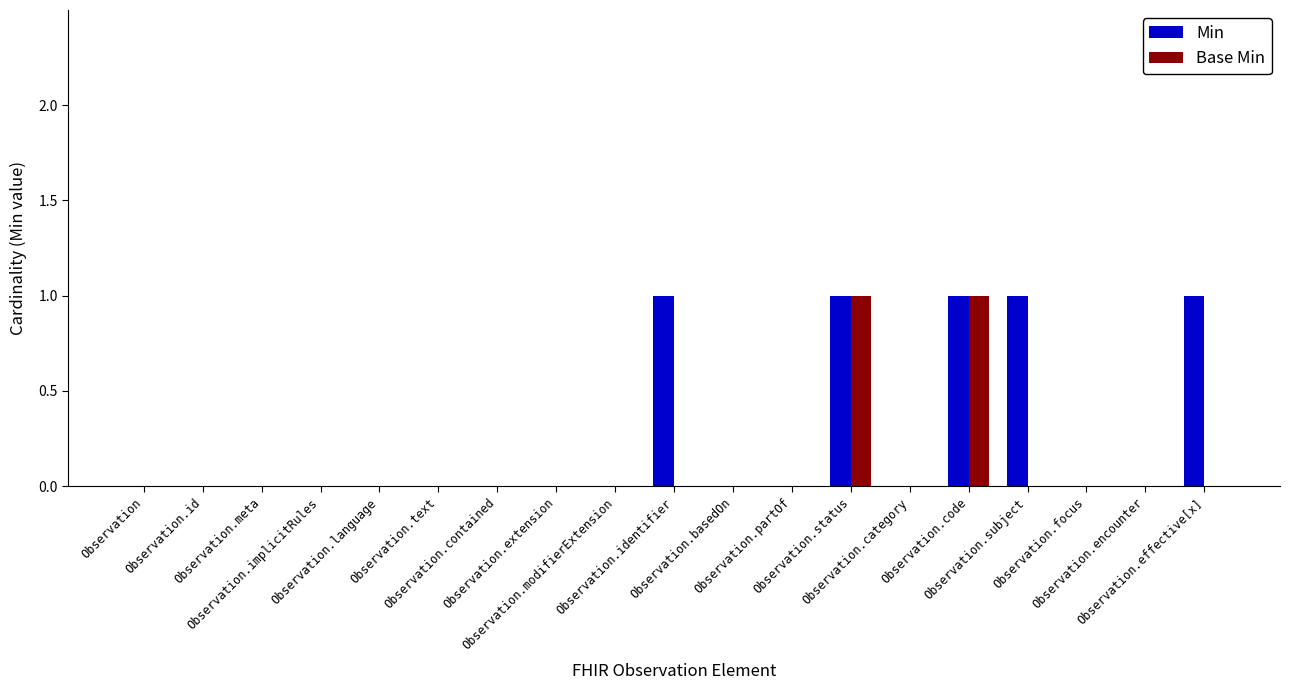

Which series has the largest total across all categories?

Min